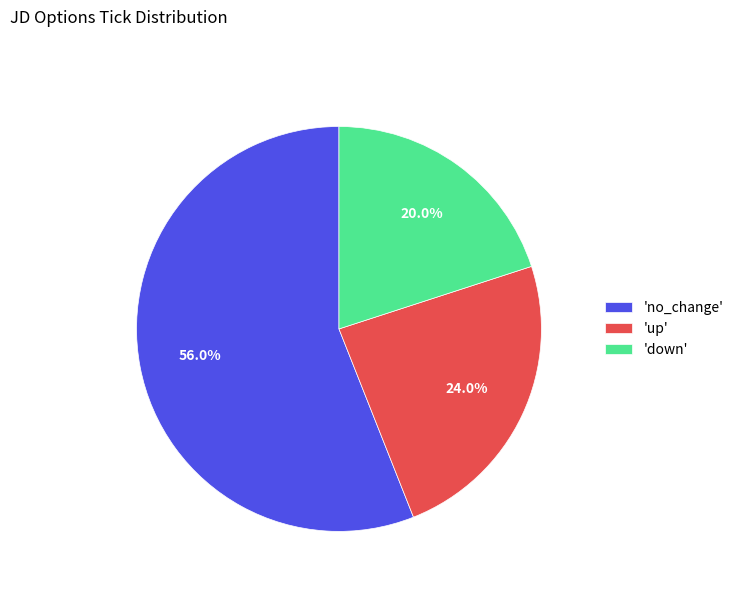

What is the ratio of the value at 'down' to the value at 'up'?

0.8